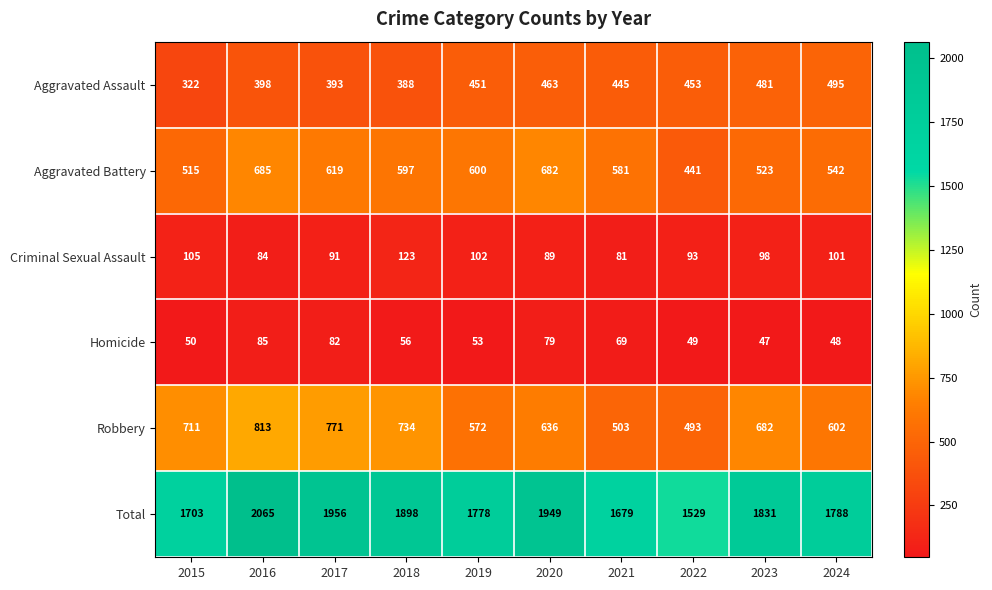

List the series in order of their peak value, highest first.

Total, Robbery, Aggravated Battery, Aggravated Assault, Criminal Sexual Assault, Homicide